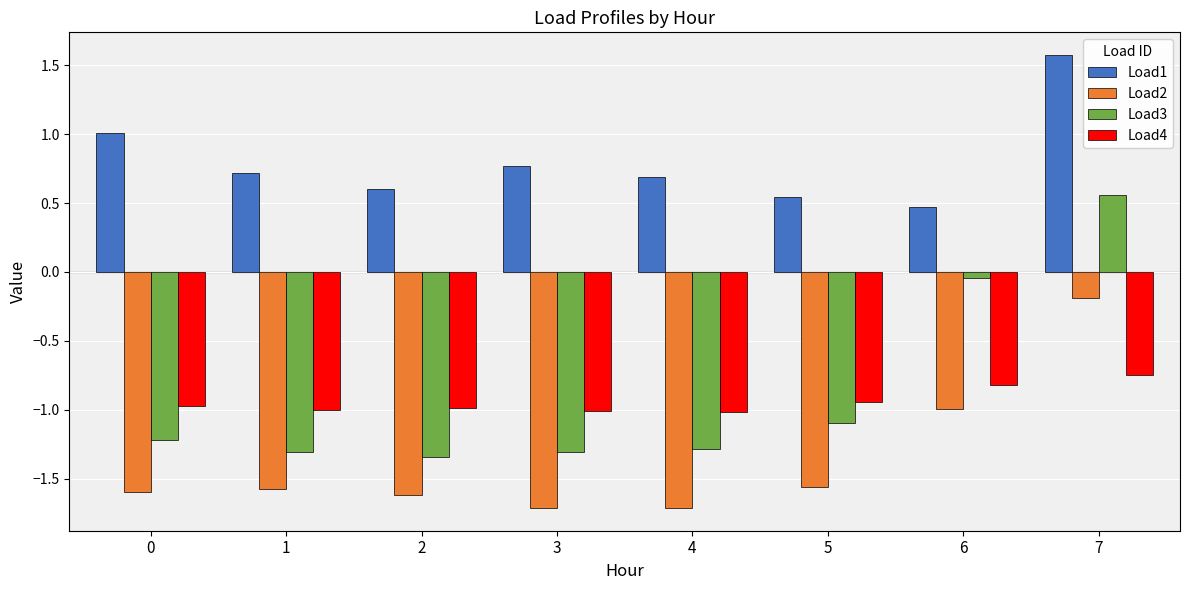

Count the number of categories in the chart.

8